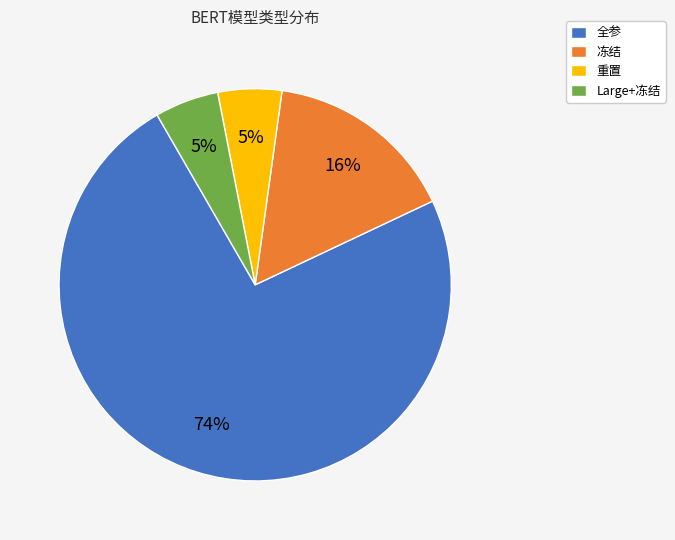

The Large+冻结 slice represents 1% of the pie. True or false?

False